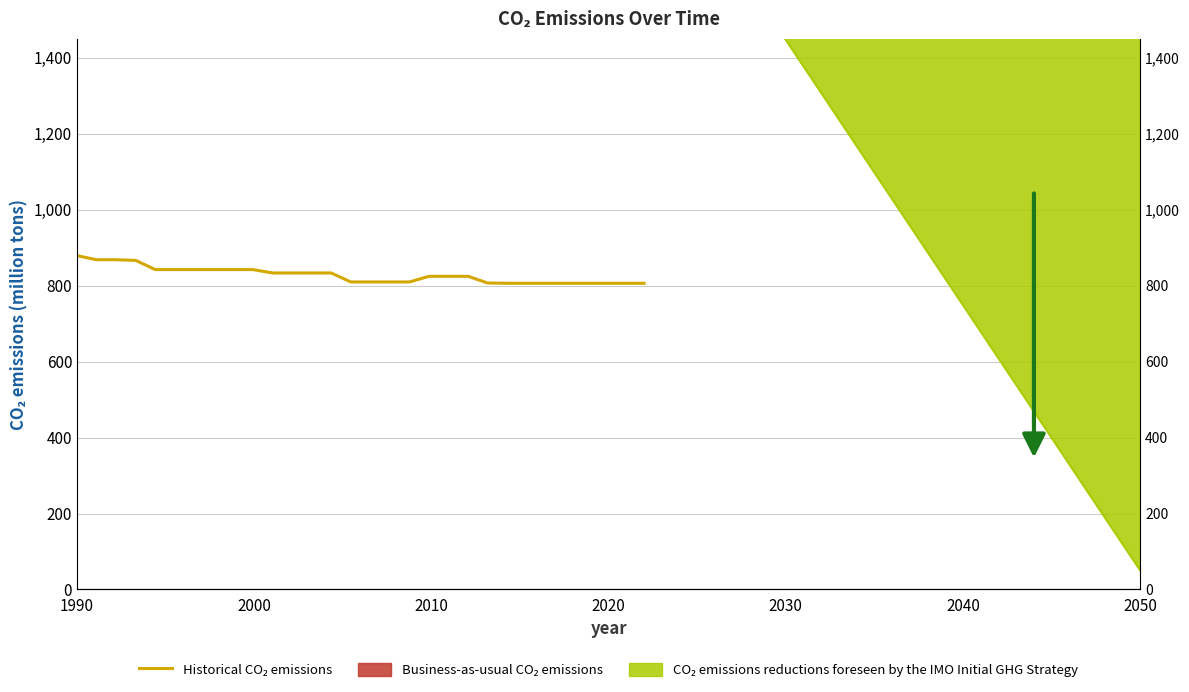

How many lines are shown in the chart?

1